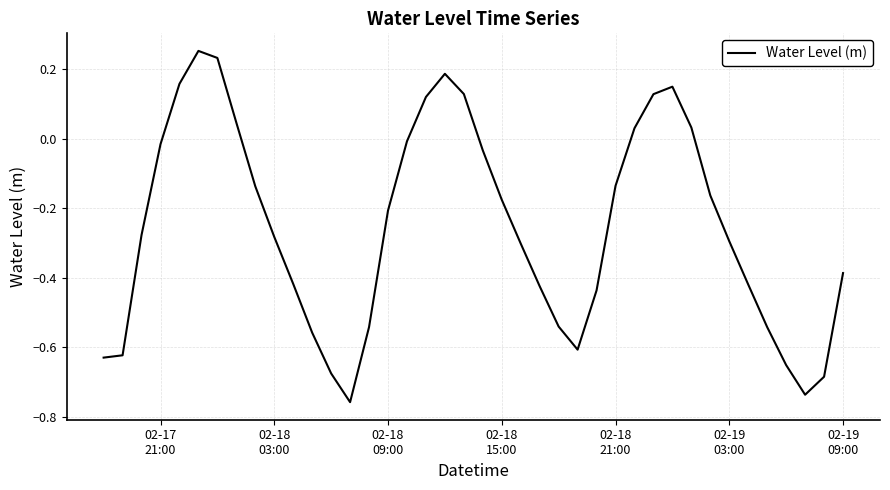

What is the difference between the maximum and minimum values?

1.0